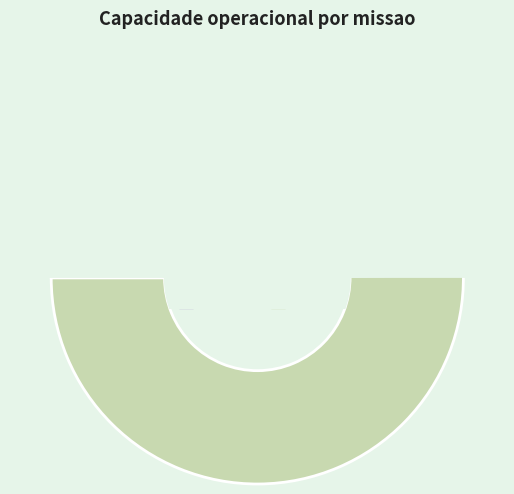

How many slices are in this pie chart?

2